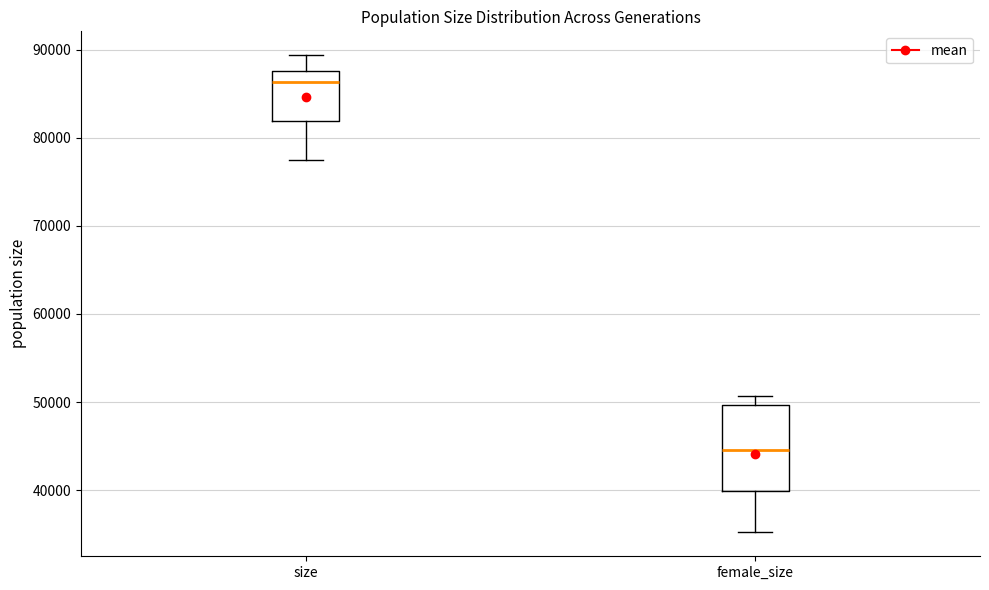

Where is the lower edge of the box for size on the y-axis? The values are not printed on the chart, so give them approximately, as read against the axis.

82000